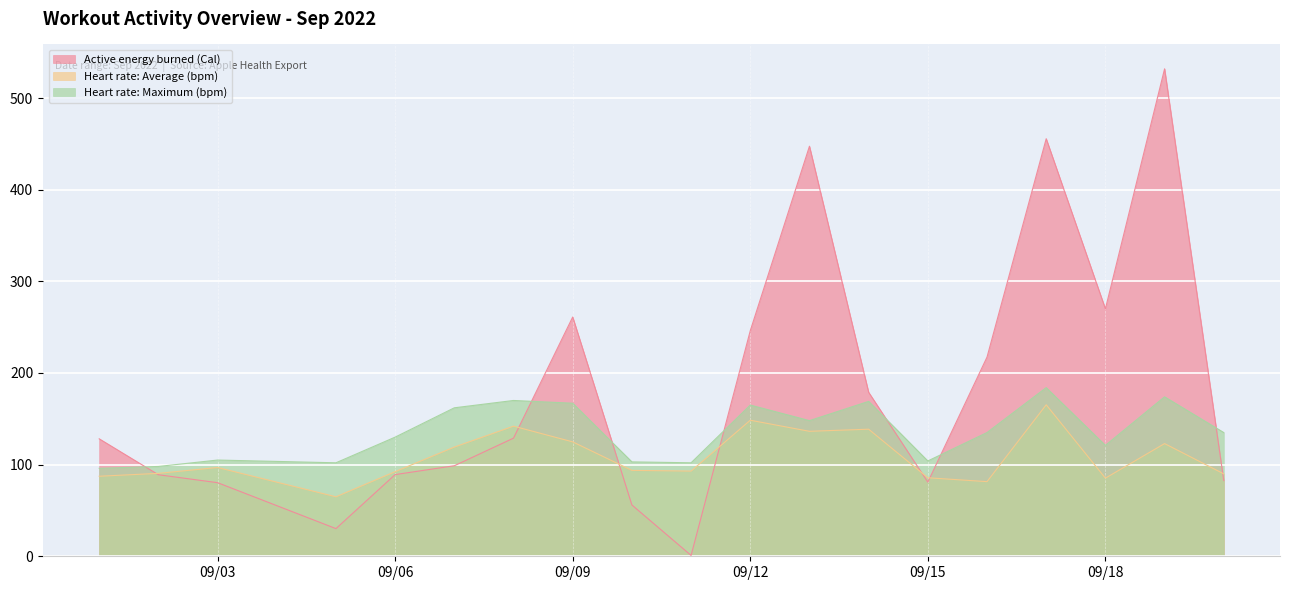

In Active energy burned (Cal), how many points are lower than both neighbors (excluding endpoints)?

4